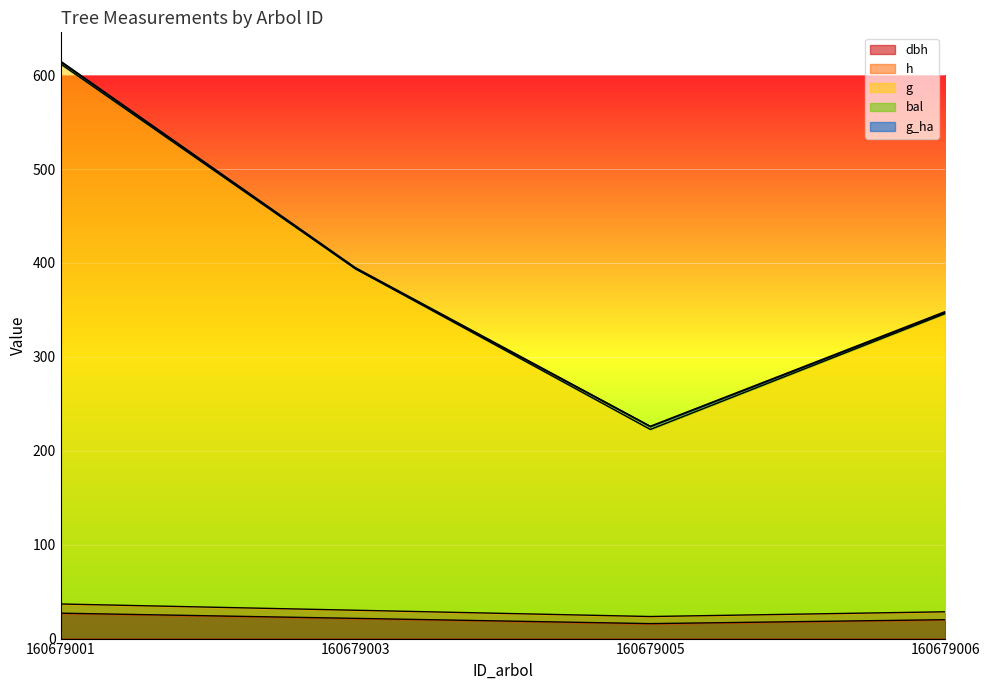

At which category is the sum across all series the highest?

160679001